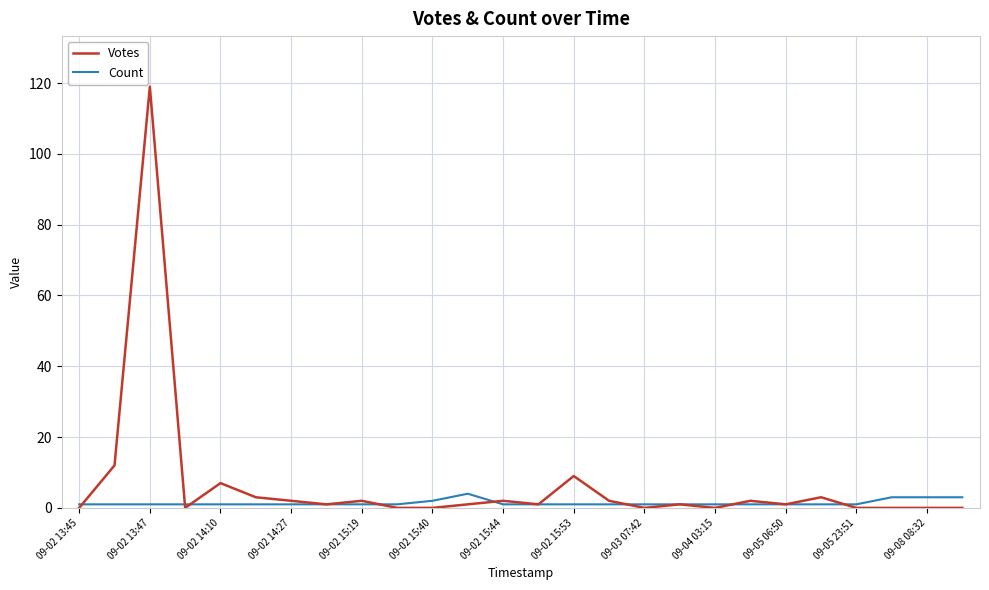

What is the minimum value for Count?

1